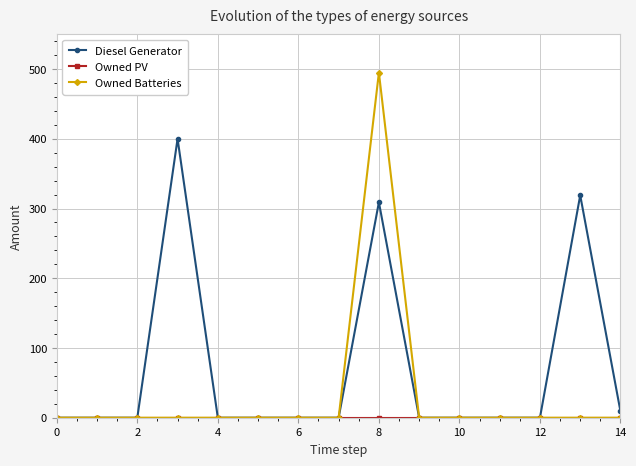

At how many categories does at least one series exceed 64?

3